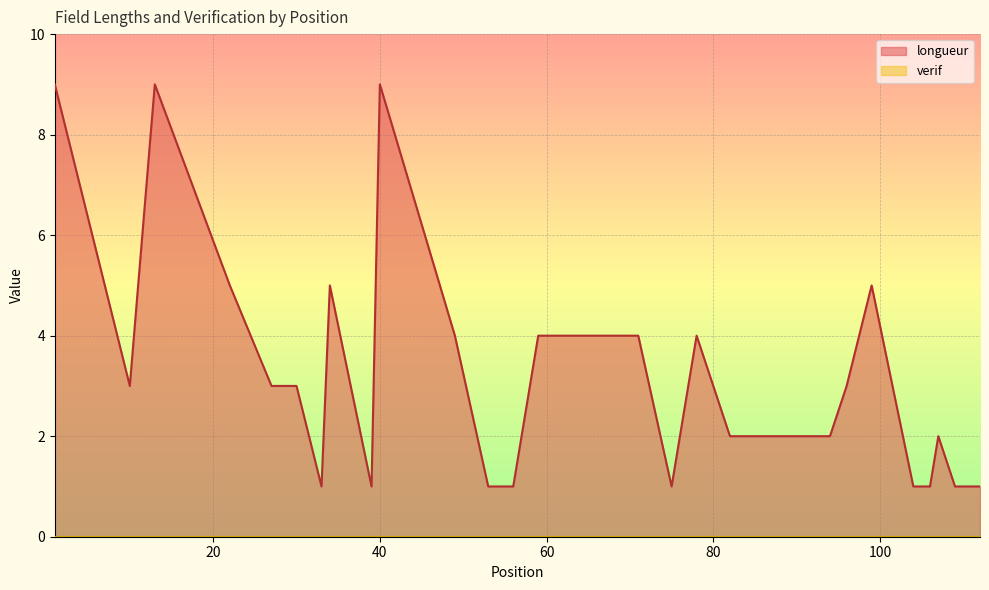

The value at 84 is 2. True or false?

True